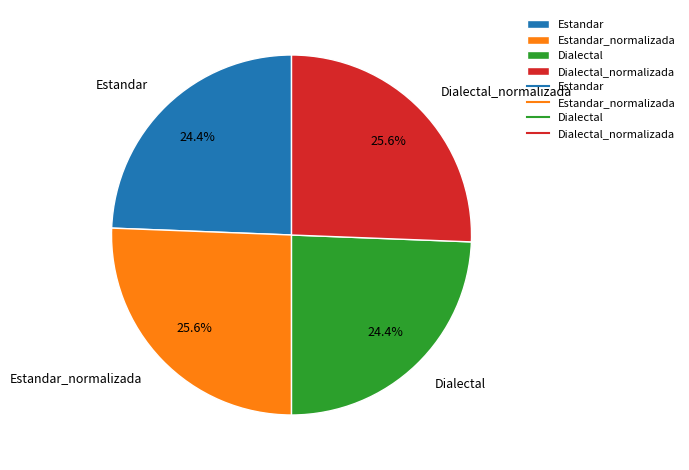

What percentage is NOT represented by Dialectal?

75.6%